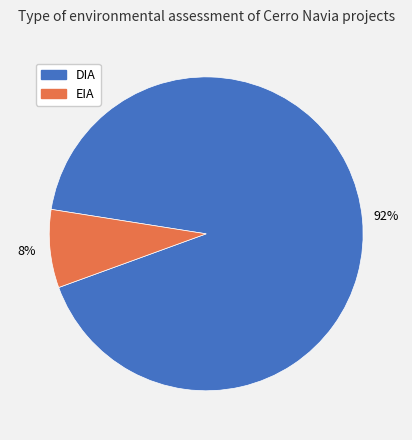

Between EIA and DIA, which is larger?

DIA